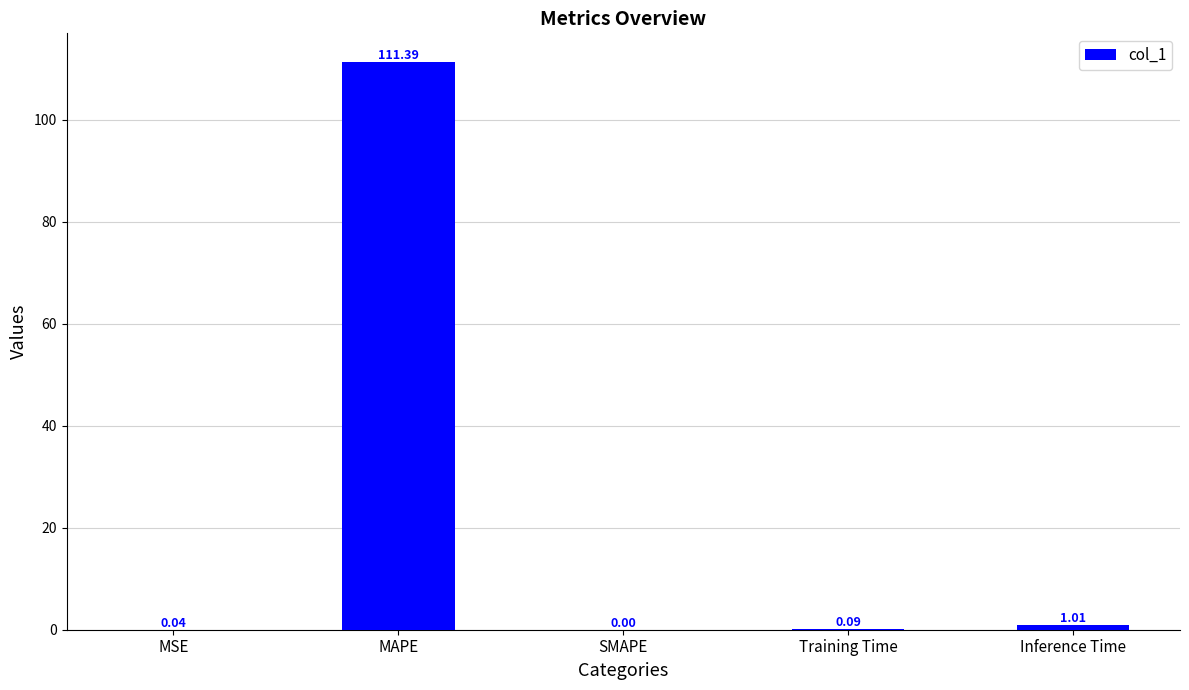

What is the change in value from MAPE to Training Time?

-111.3